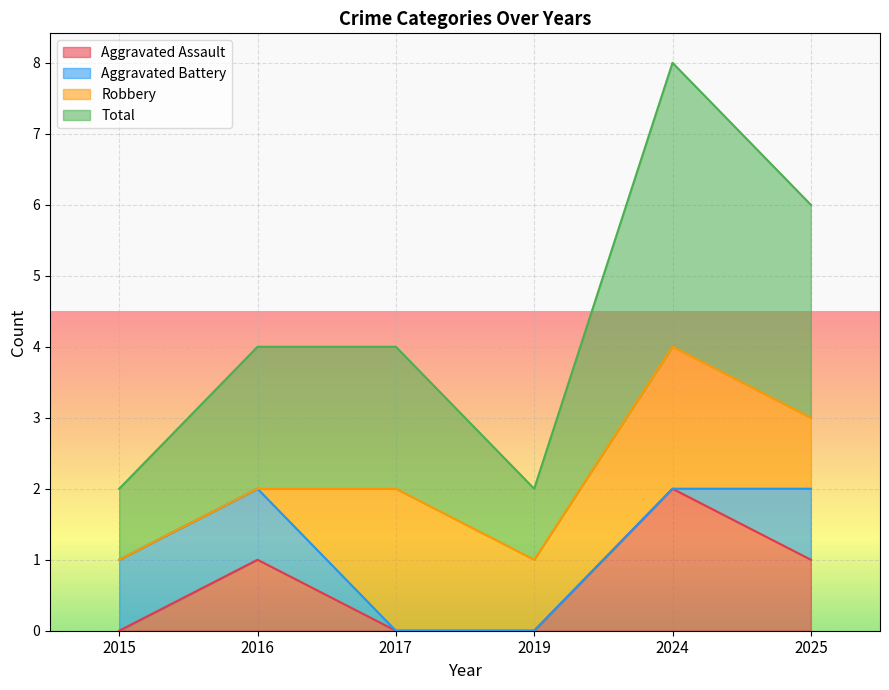

True or false: Aggravated Assault has a value of 1 at 2015.

False